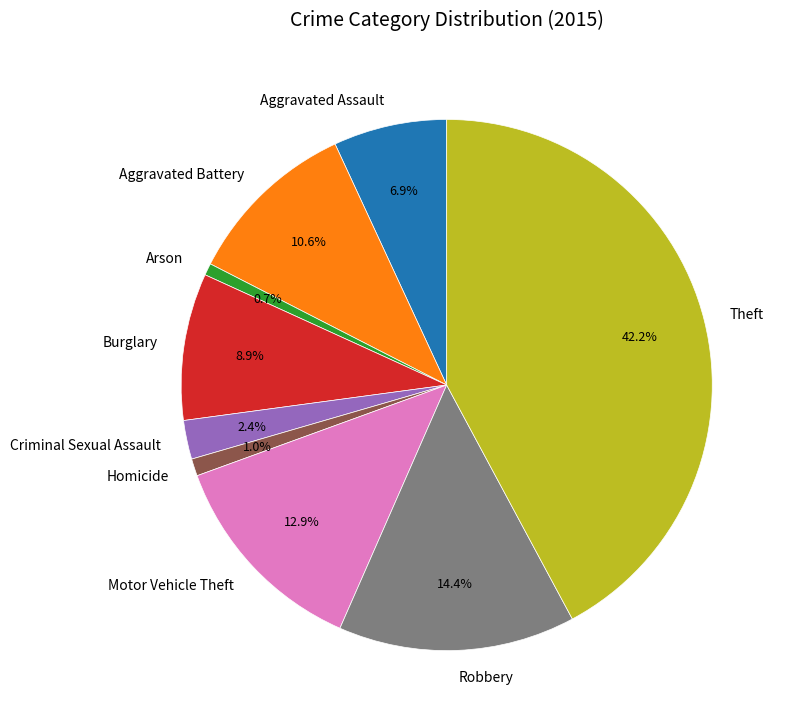

The Aggravated Battery slice represents 3% of the pie. True or false?

False